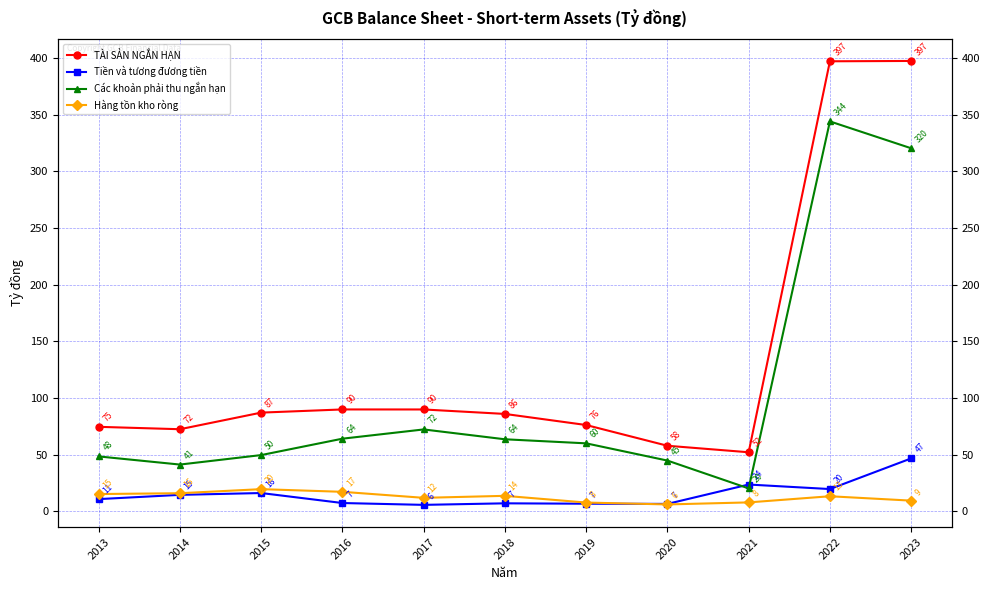

True or false: Các khoản phải thu ngắn hạn and TÀI SẢN NGẮN HẠN cross at least once.

False